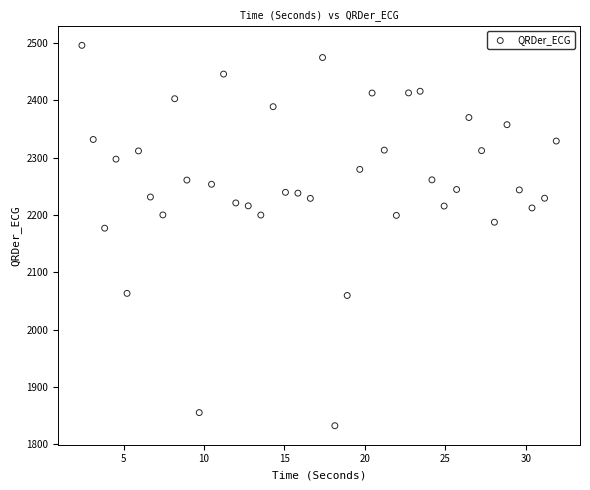

What is the range of Y values (max minus min)?

664.1